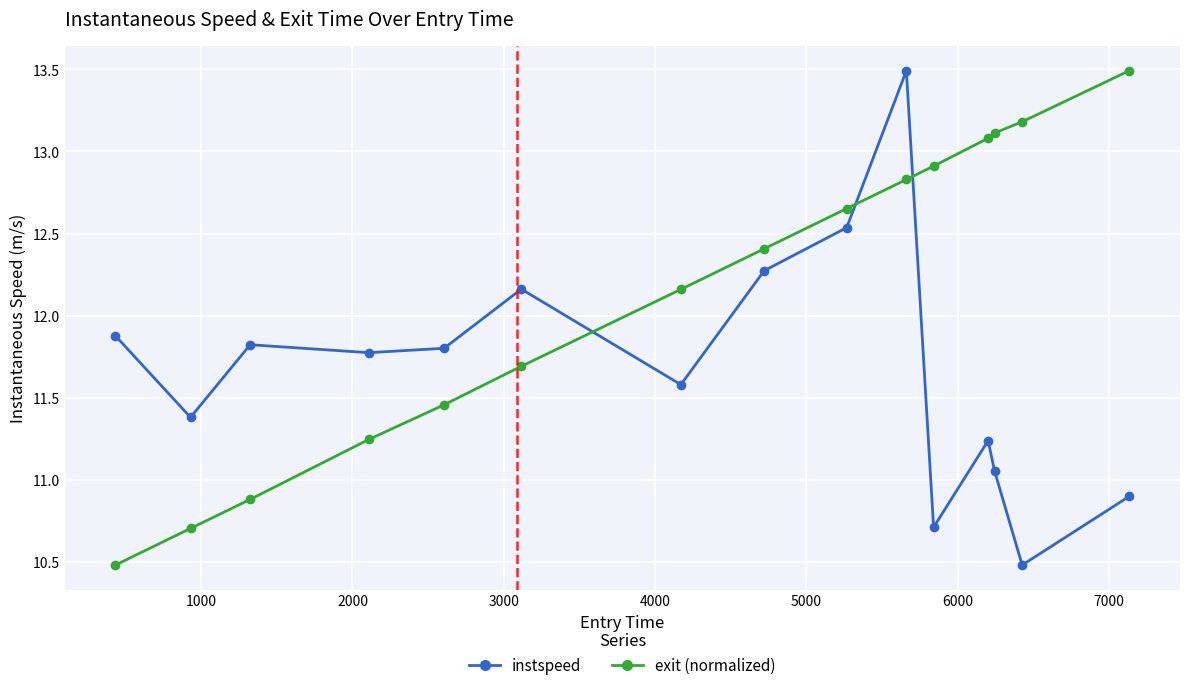

Which series has the largest total across all categories?

exit (normalized)